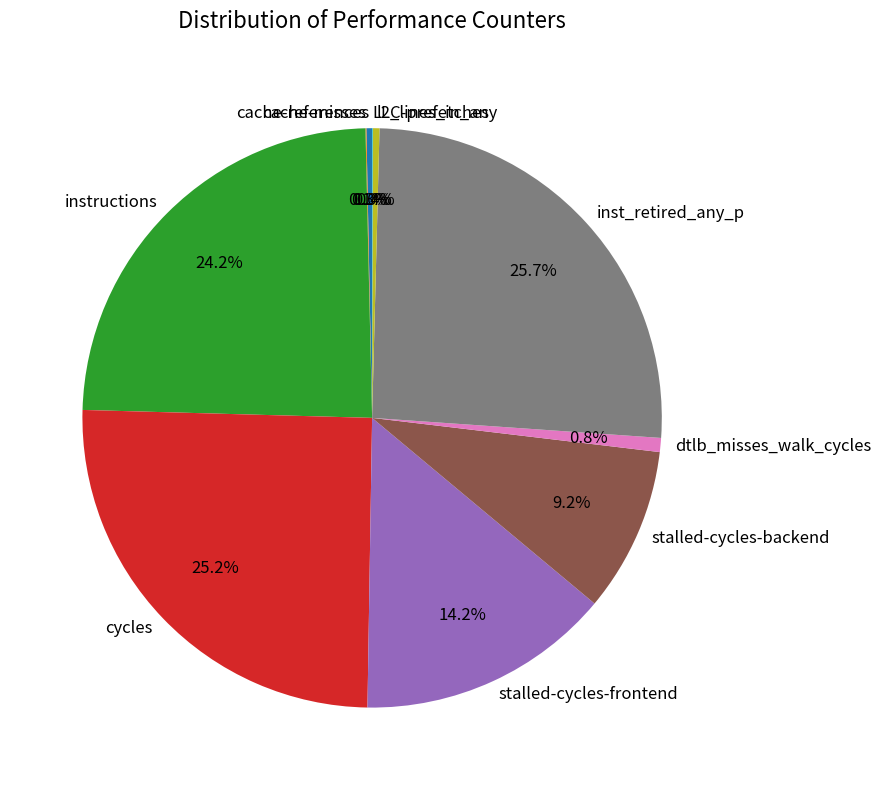

Is there any slice that represents more than half of the pie?

No